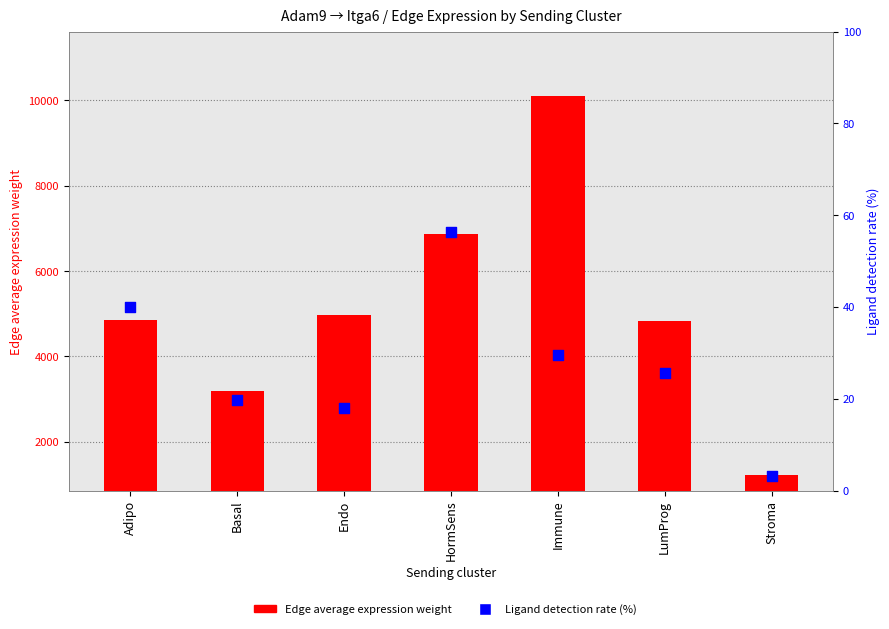

What is the total value across all series at HormSens?

6924.9